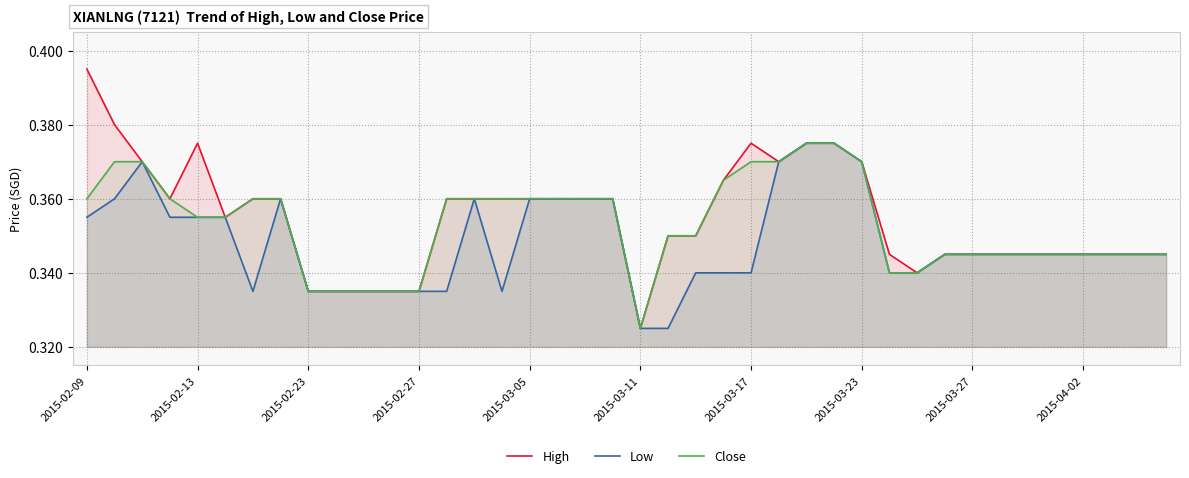

Is it true that Close equals 0.2 at 29?

False